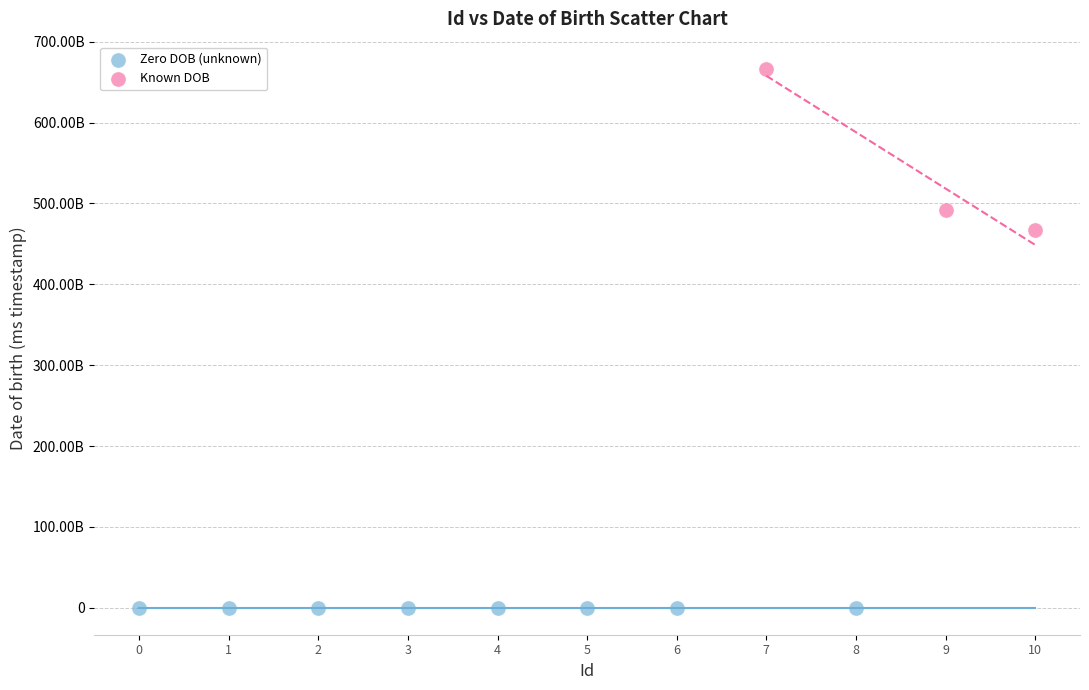

Which series contains the lowest Y value?

Zero DOB (unknown)